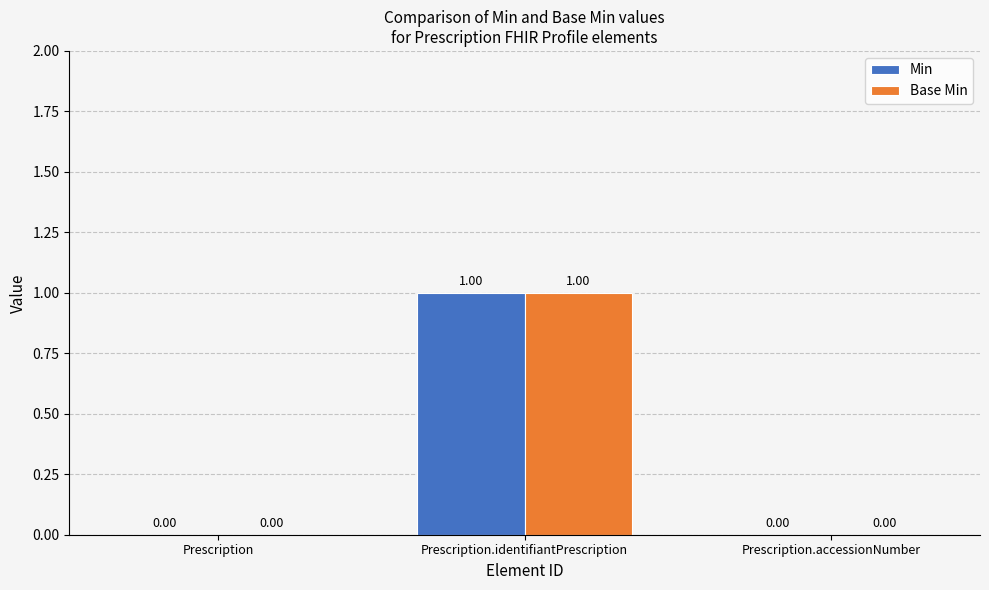

Is it true that Base Min equals 0 at Prescription.accessionNumber?

True